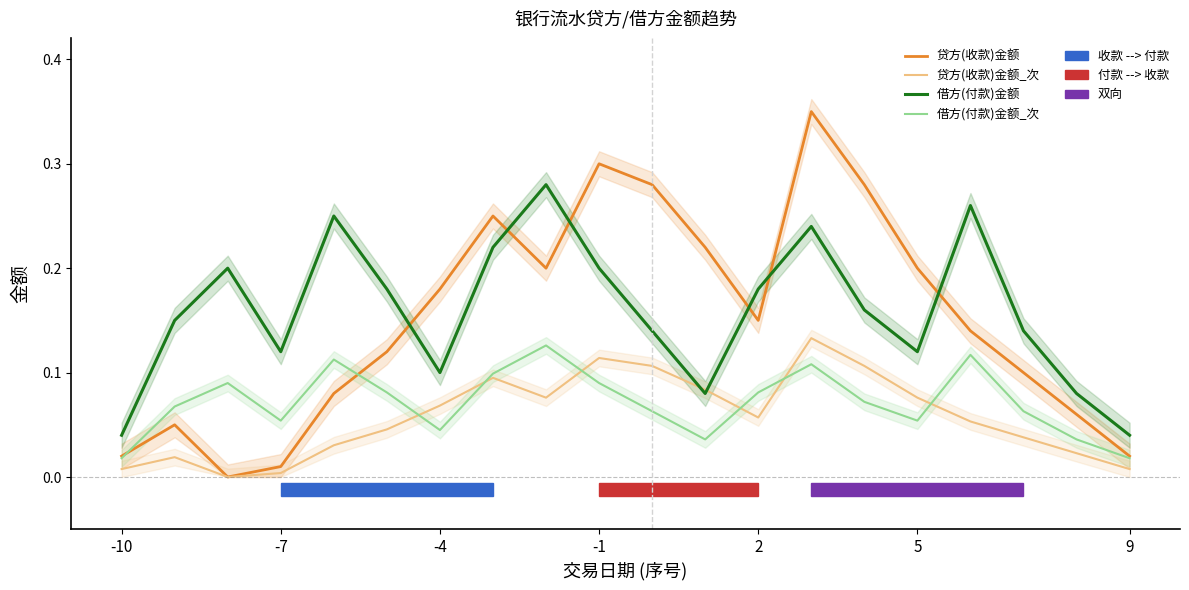

Which series has the largest total across all categories?

借方(付款)金额